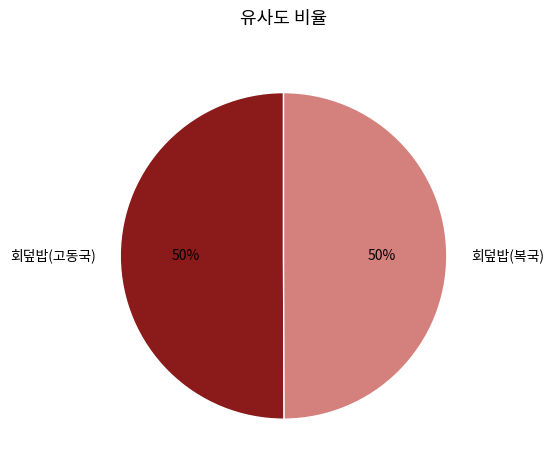

To the nearest percent, what is the average slice percentage?

50%